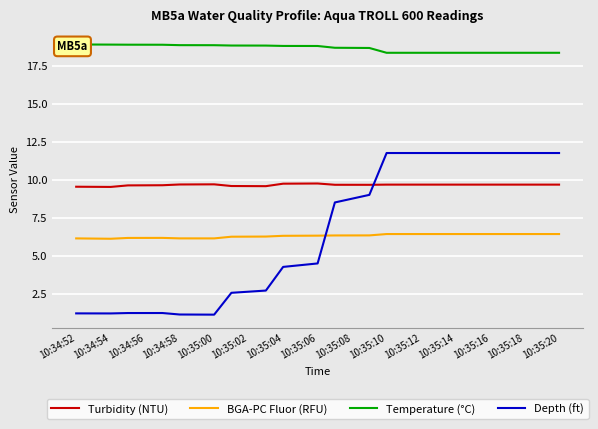

What is the difference between the Turbidity (NTU) values at 10:35:04 and 10:35:10?

0.1